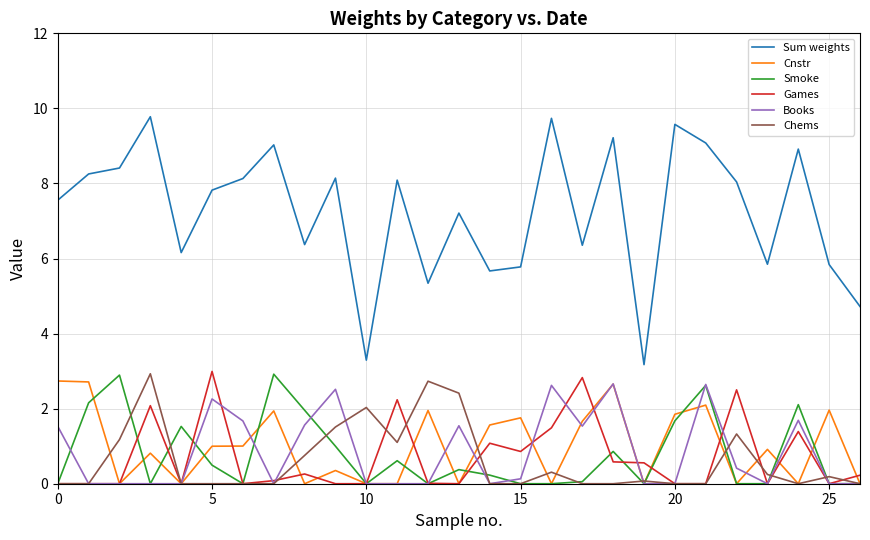

Which series has the largest total across all categories?

Sum weights